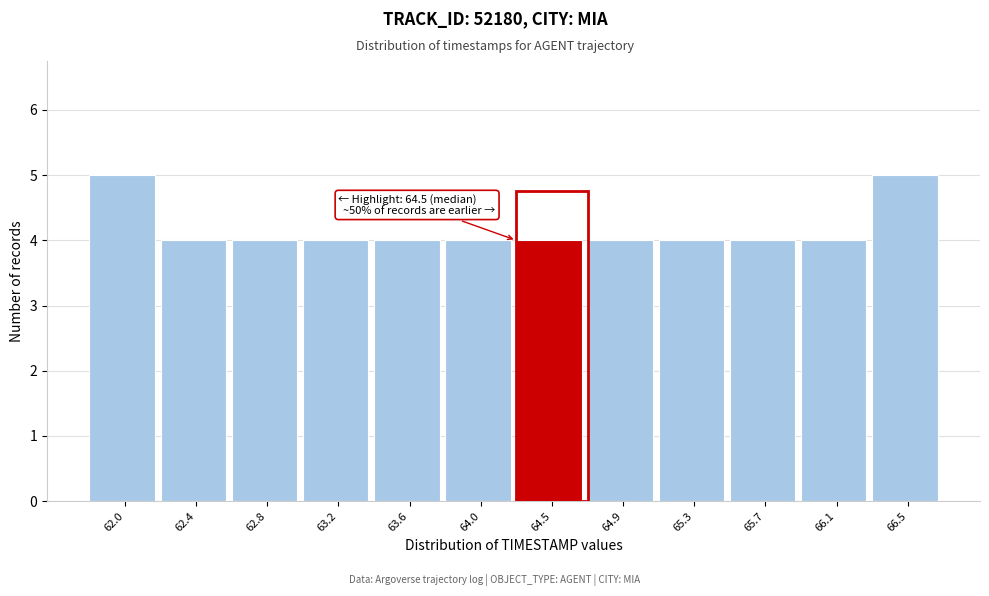

Reading left to right, transcribe all the data shown in this chart.

62.0=5	62.4=4	62.8=4	63.2=4	63.6=4	64.0=4	64.5=4	64.9=4	65.3=4	65.7=4	66.1=4	66.5=5